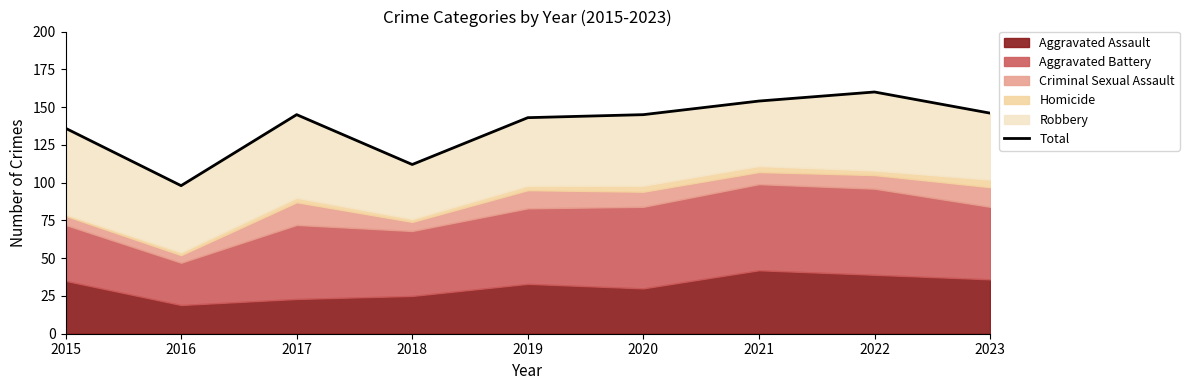

What is the average value?

138